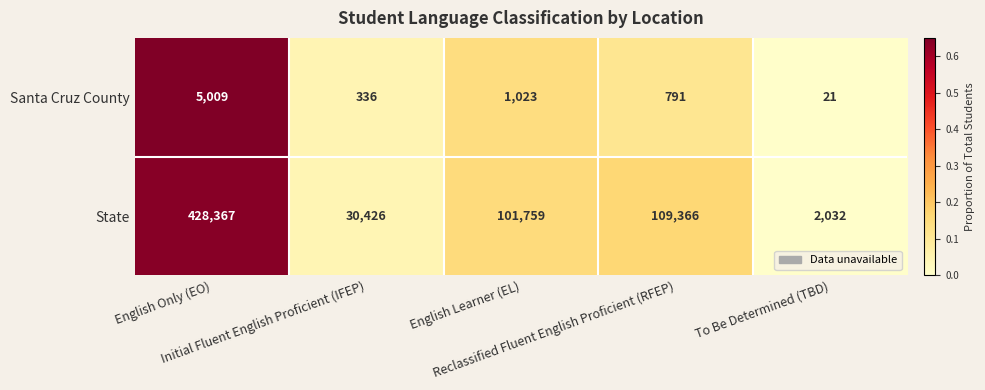

What is the smallest value displayed?

21